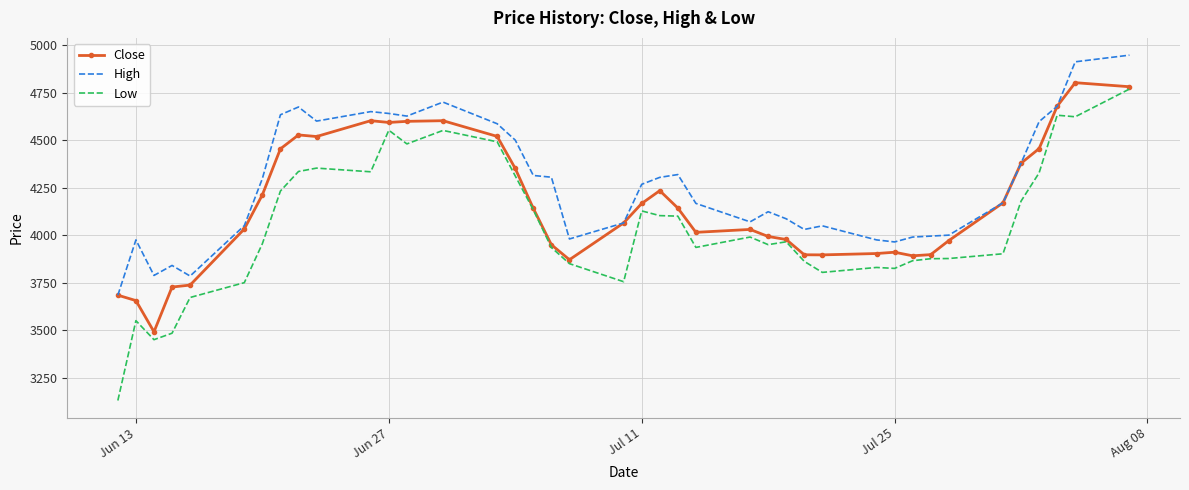

What is the greatest value displayed?

4947.0